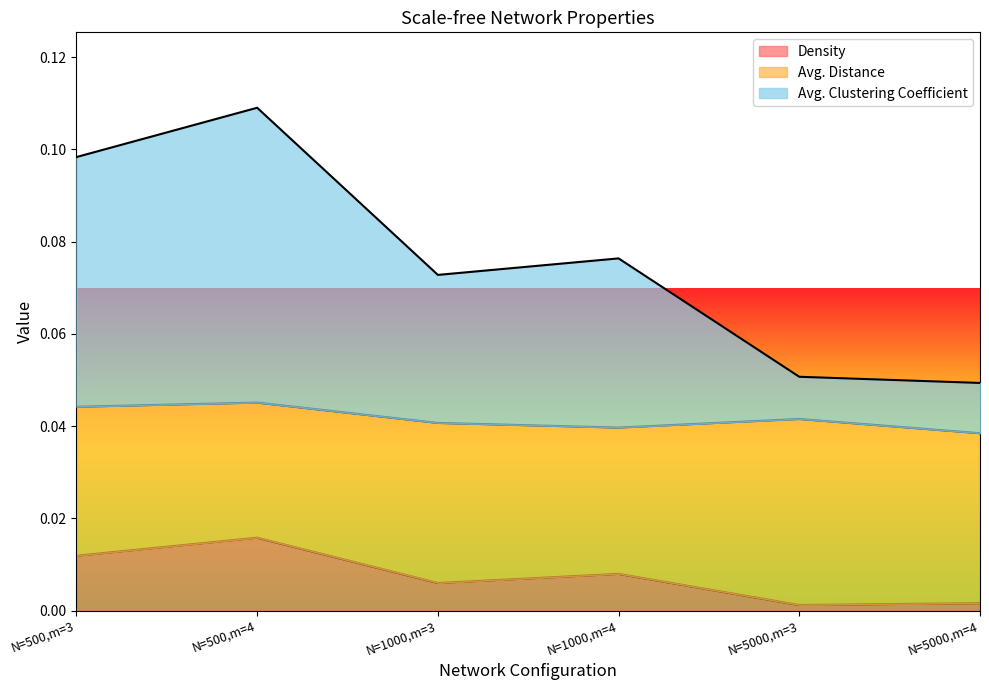

At which category is the sum across all series the highest?

N=500,m=4